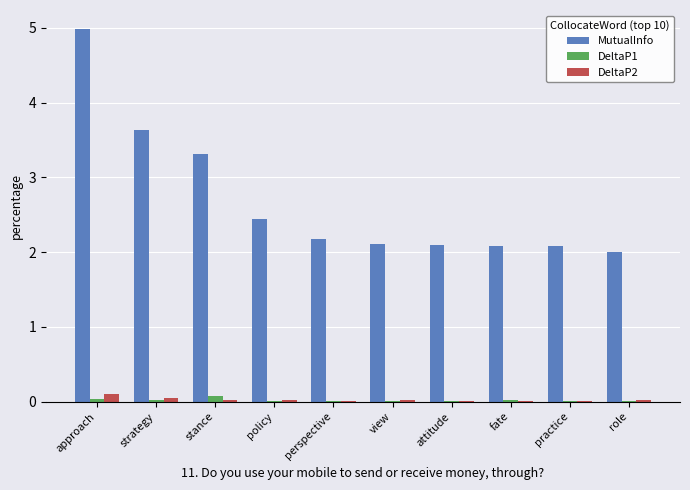

How many groups of bars are there?

10